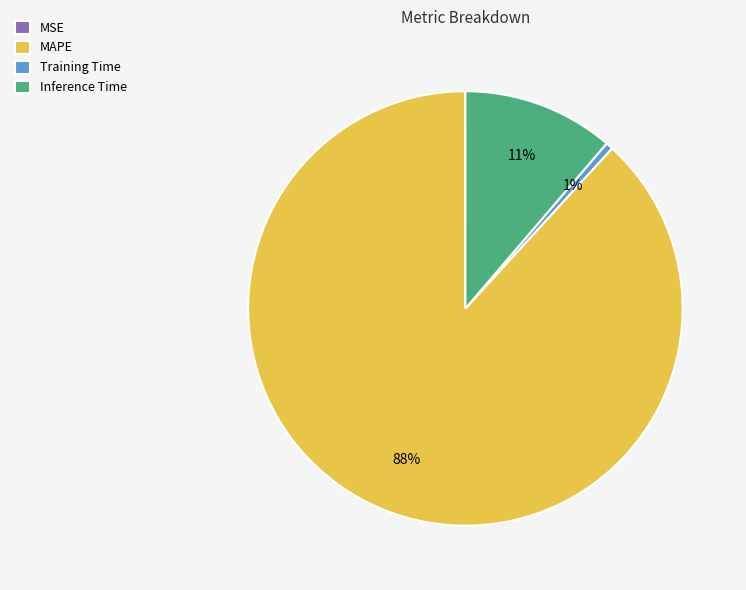

To the nearest percent, what portion does Training Time represent?

1%